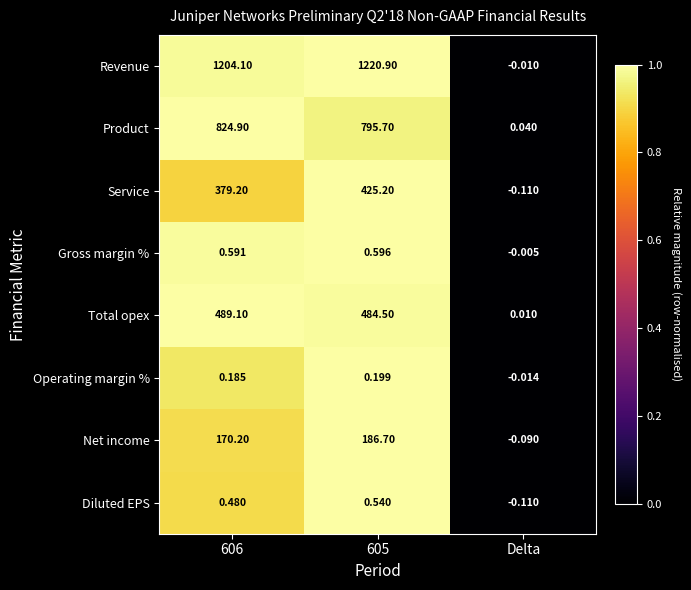

Which series has the largest total across all categories?

Revenue